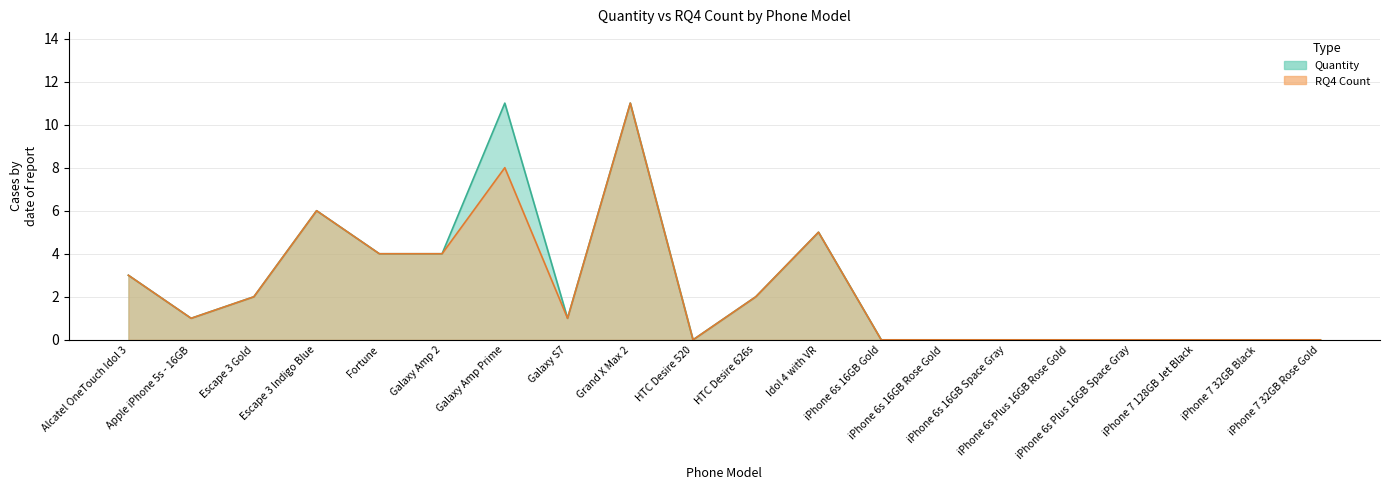

Is it true that RQ4 Count equals 6 at iPhone 6s 16GB Gold?

False